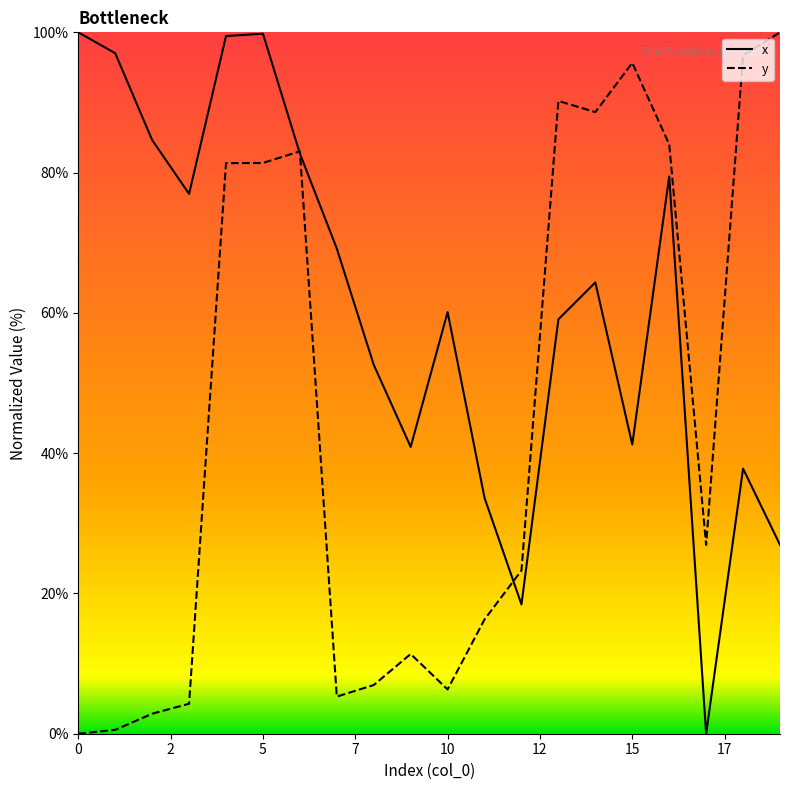

Reading left to right, extract all data points from this chart.

x: 100.0	97.0	84.6	77.0	99.5	99.8	82.7	69.2	52.6	40.9	60.1	33.6	18.4	59.1	64.3	41.2	79.5	0.0	37.8	26.9
y: 0.0	0.6	2.8	4.3	81.4	81.4	83.0	5.3	6.9	11.4	6.3	16.3	23.3	90.2	88.6	95.6	84.0	26.9	96.7	100.0